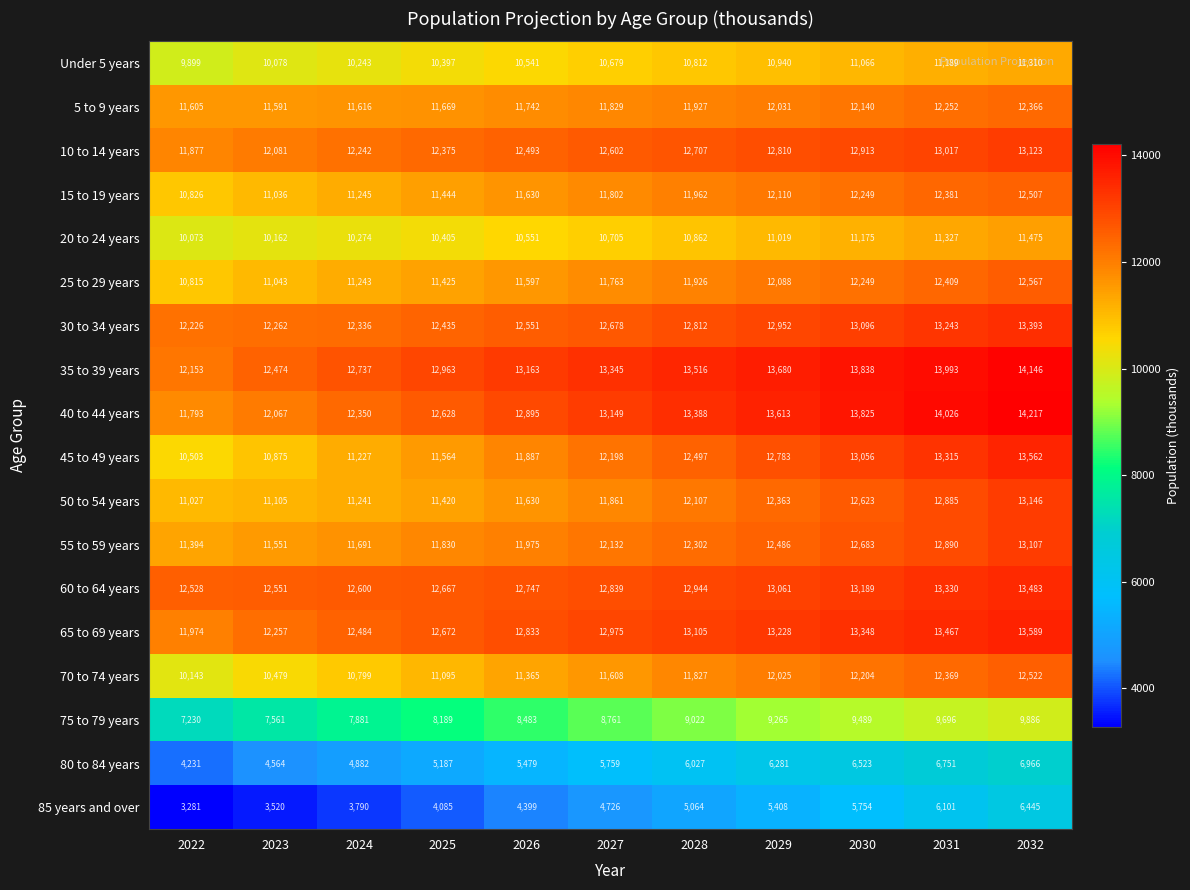

Is the value of 70 to 74 years at 2025 greater than the value of 40 to 44 years at 2029?

No